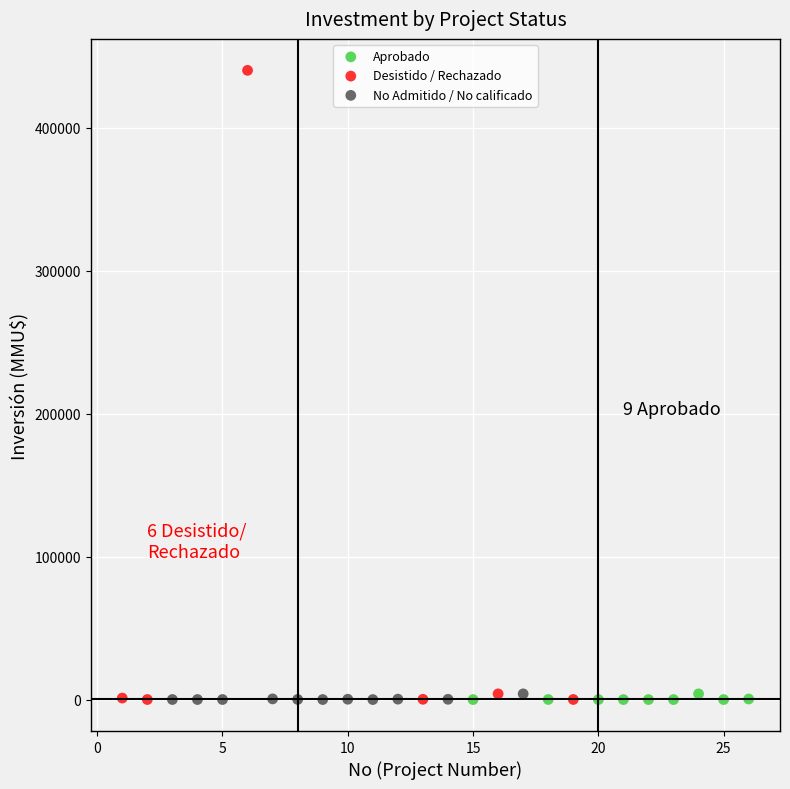

Which series reaches the maximum Y coordinate?

Desistido / Rechazado